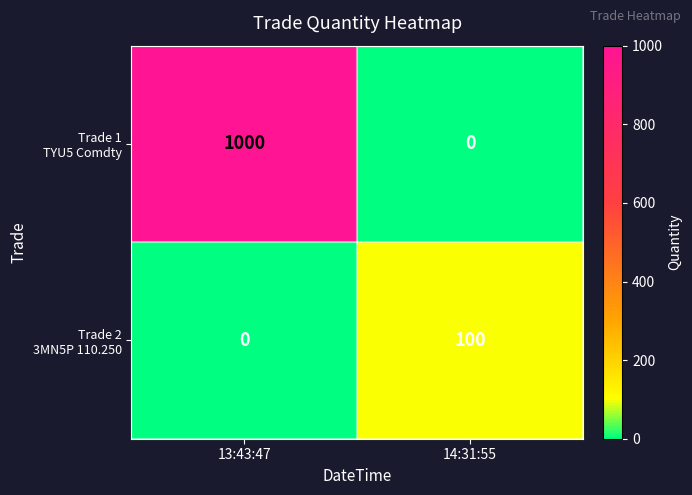

What is the difference between the highest and lowest values at 14:31:55?

100